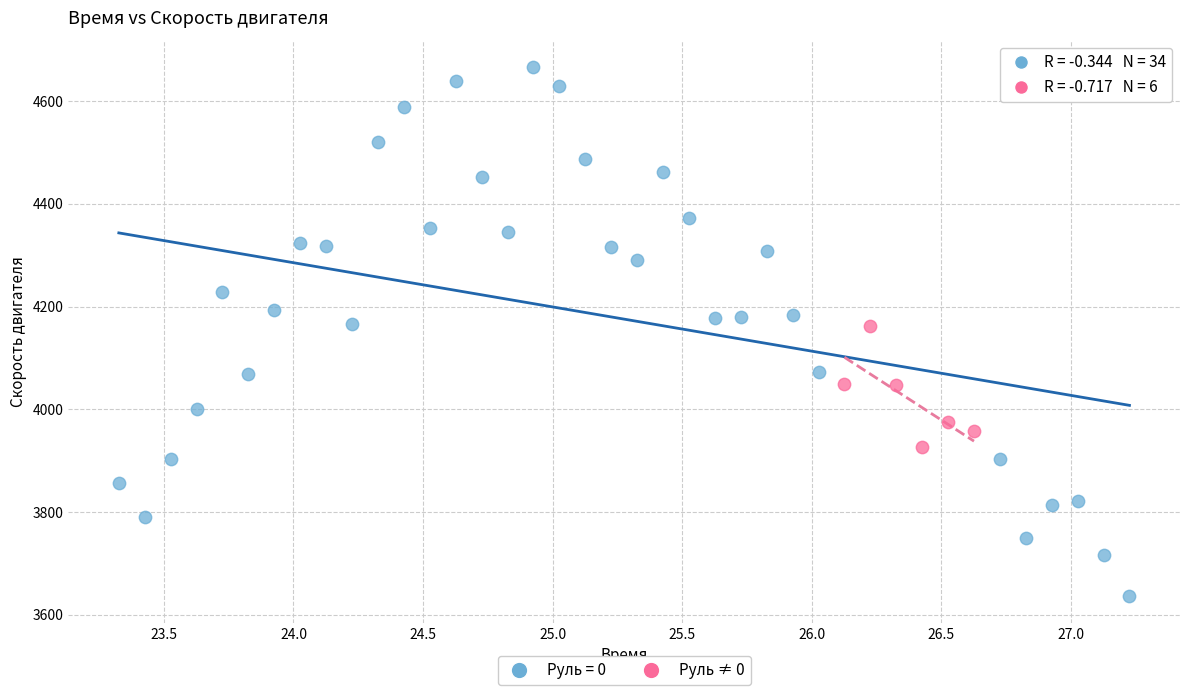

Which series has the widest spread of Y values?

Руль = 0